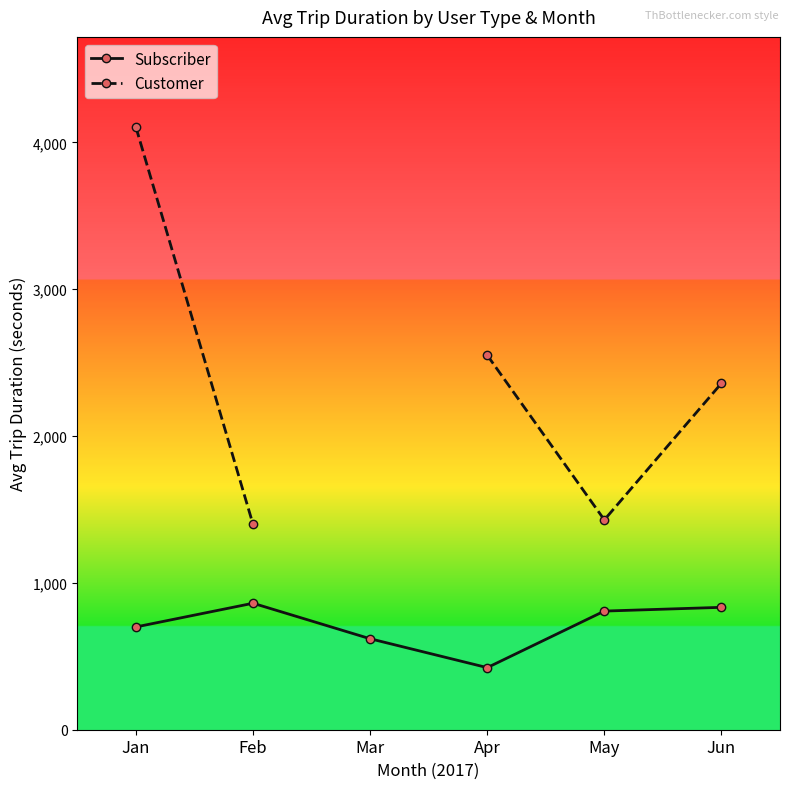

Count the number of categories in the chart.

6